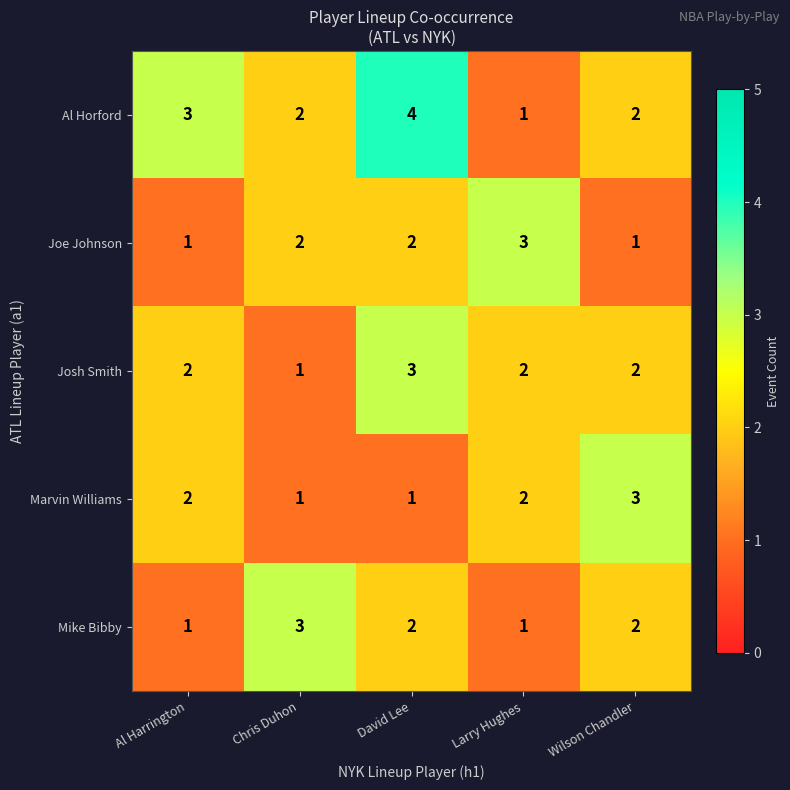

What is the sum of all Josh Smith values?

10